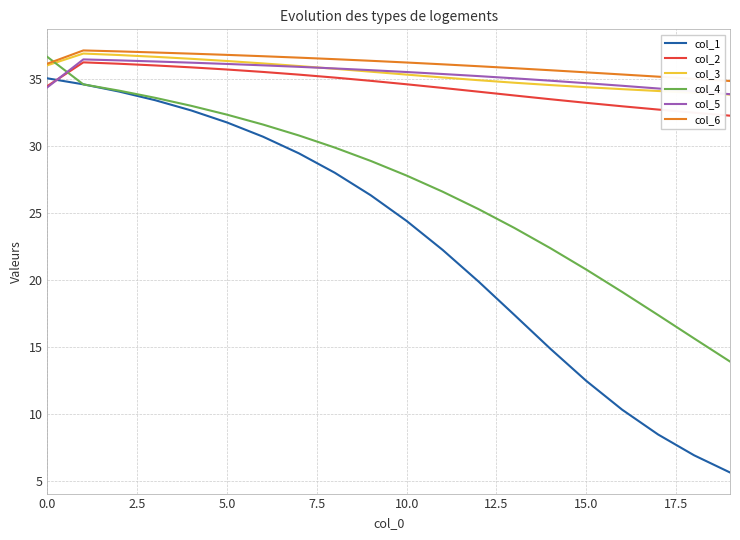

What is the highest value of the col_3 series?

36.9